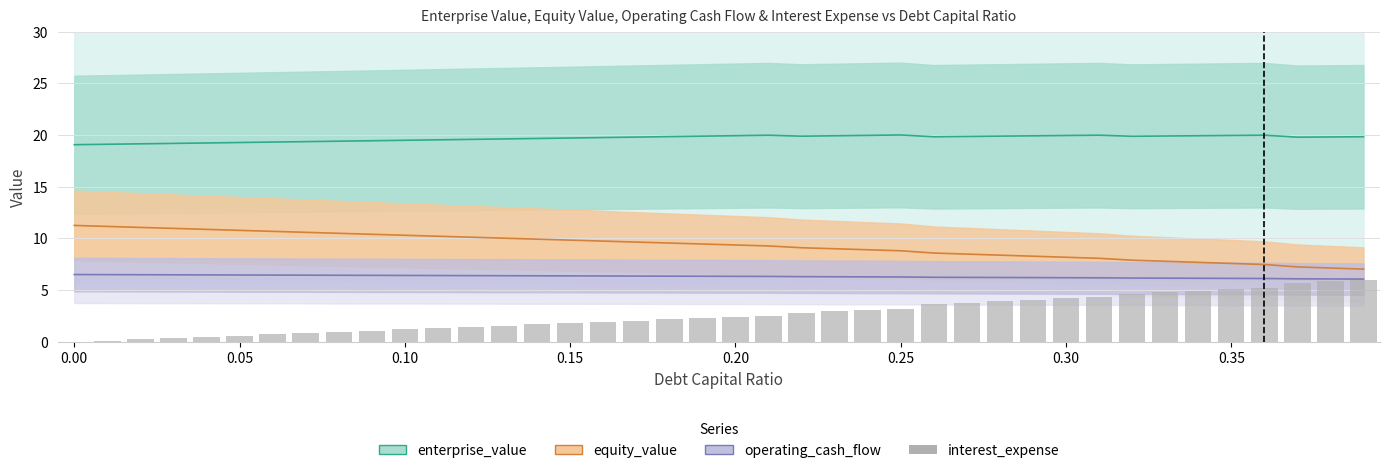

What are all the series names shown in the legend?

enterprise_value, equity_value, operating_cash_flow, interest_expense